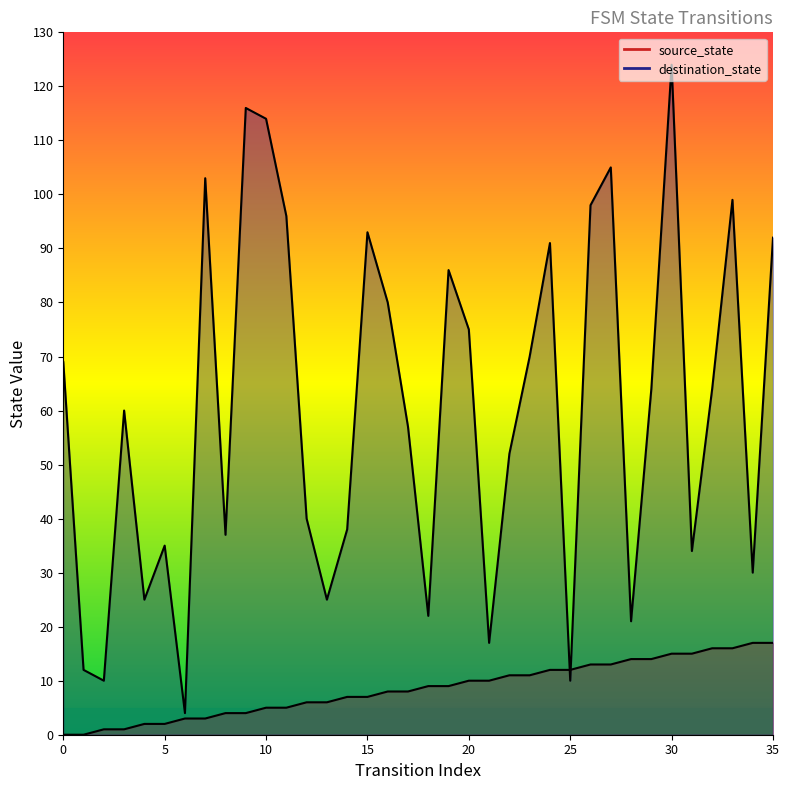

What is the difference between the highest and lowest values at 12?

34